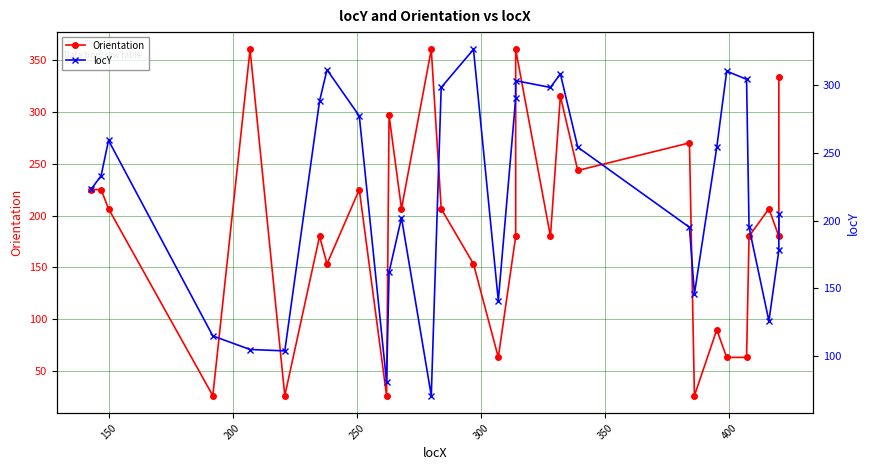

Reading right to left, what are all the values shown in this chart?

Orientation: 333.4	180.0	206.6	180.0	63.4	63.4	90.0	26.6	270.0	243.4	315.0	180.0	360.0	180.0	63.4	153.4	206.6	360.0	206.6	296.6	26.6	225.0	153.4	180.0	26.6	360.0	26.6	206.6	225.0	225.0
locY: 205.0	178.0	126.0	195.0	304.0	310.0	254.0	146.0	195.0	254.0	308.0	298.0	303.0	290.0	141.0	326.0	298.0	71.0	202.0	162.0	81.0	277.0	311.0	288.0	104.0	105.0	115.0	259.0	233.0	223.0